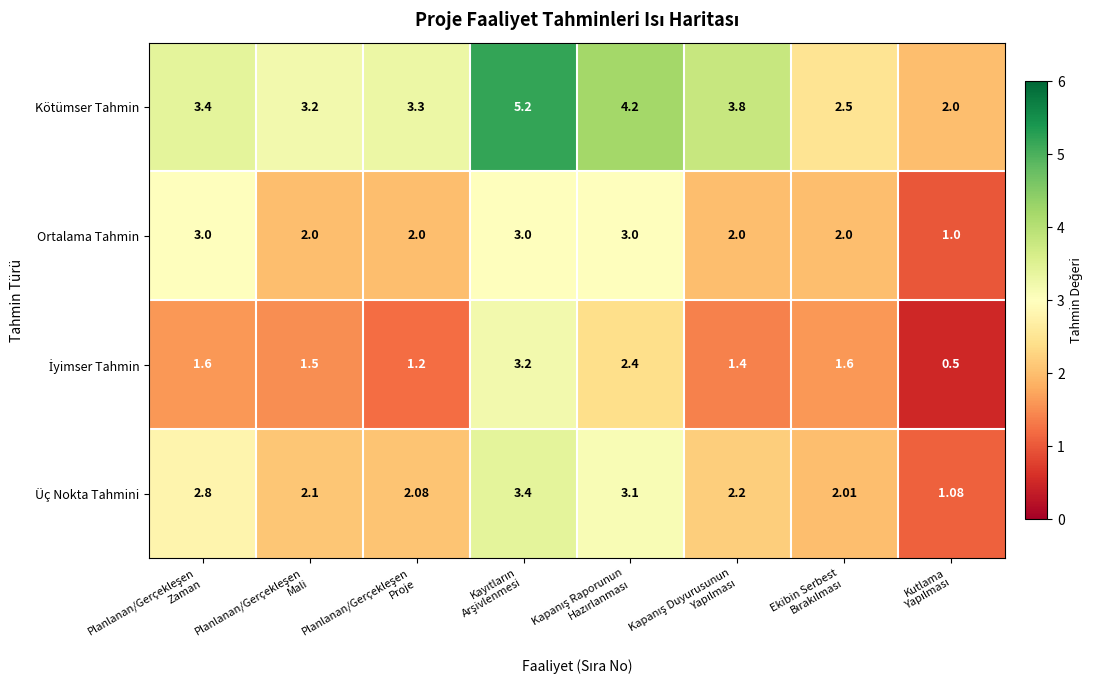

Which series has the widest spread of values?

Kötümser Tahmin